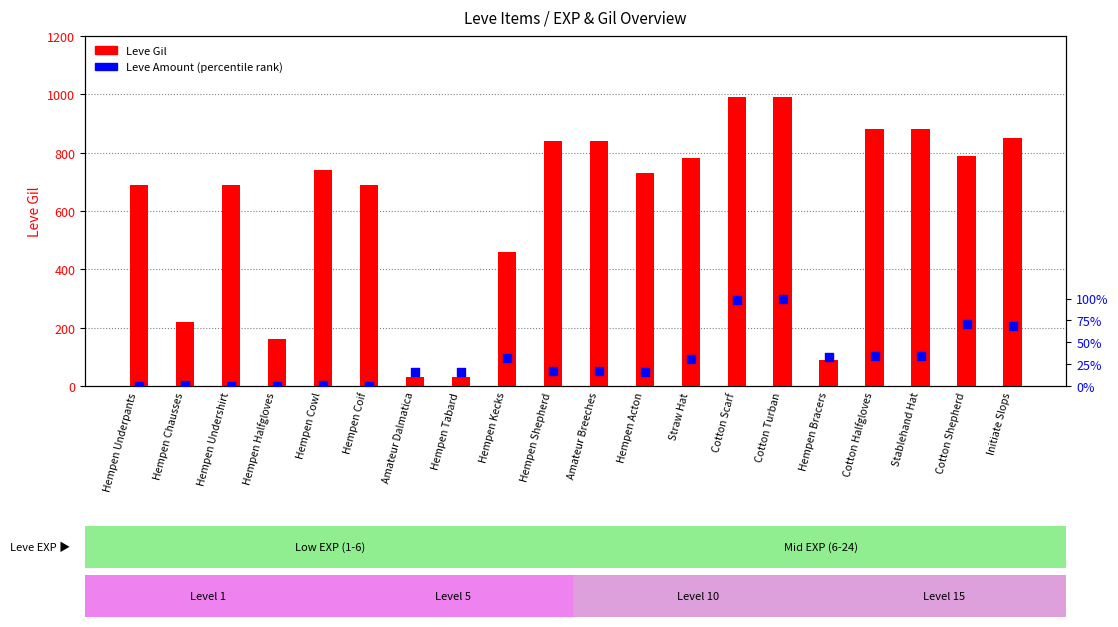

Which series has the largest total across all categories?

Leve Gil